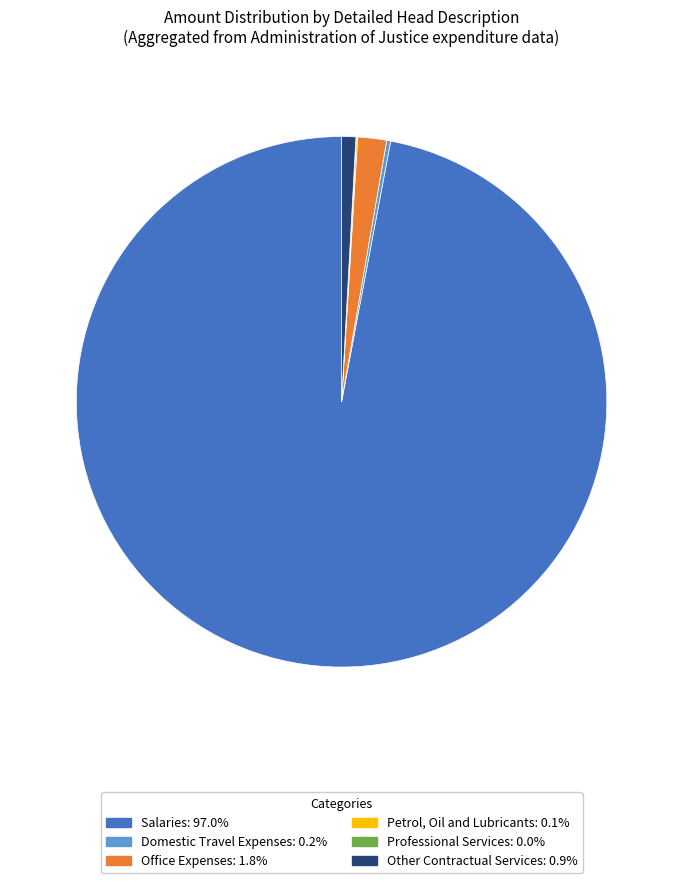

Does Salaries: 97.0% represent more than half of the total?

Yes